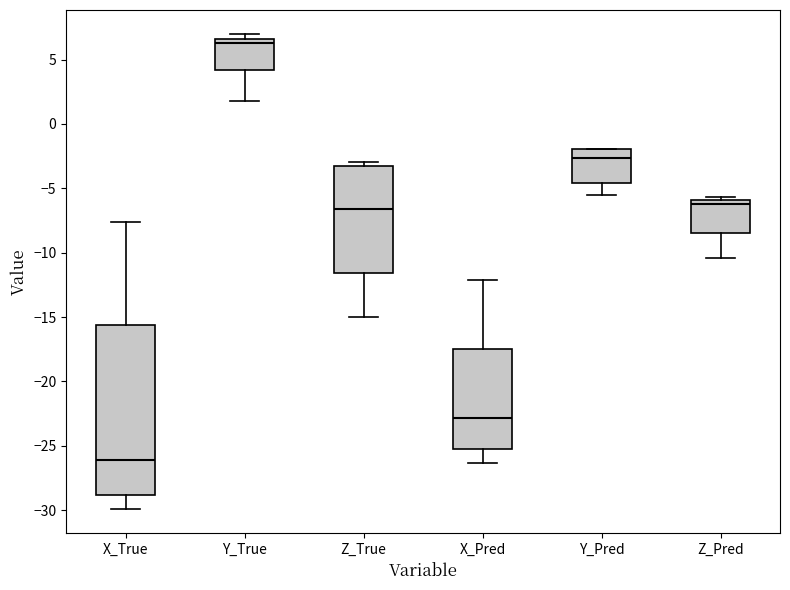

Which box is the tallest, from its lower edge to its upper edge?

X_True